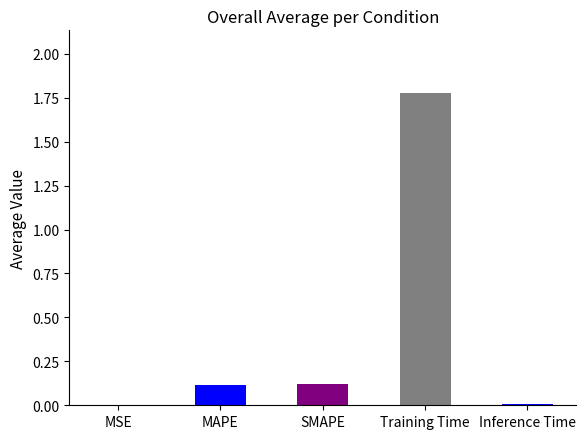

What is the sum of all values?

2.0